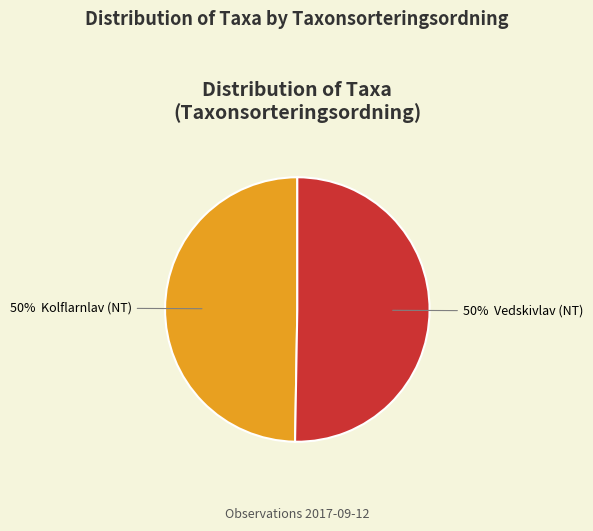

To the nearest percent, what is the average slice percentage?

50%